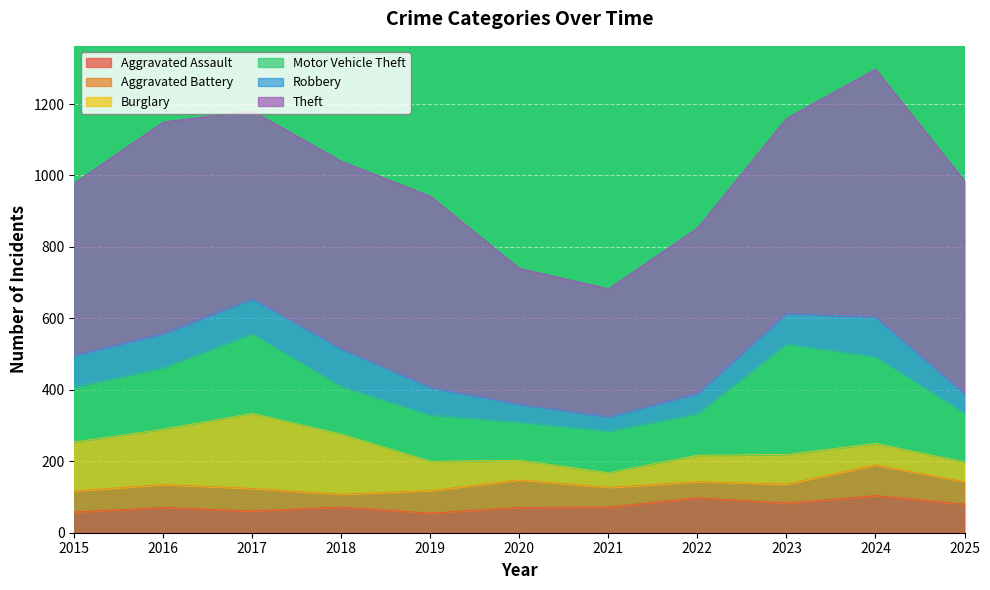

What is the value of the Motor Vehicle Theft point at the 4th from the left?

134